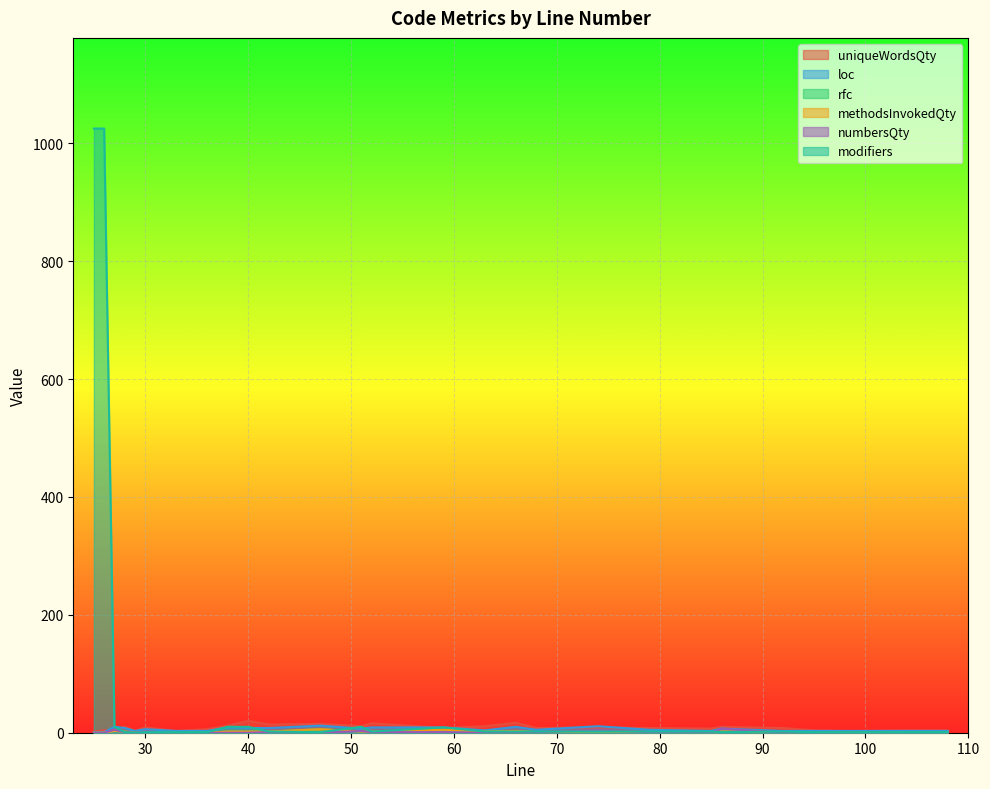

Which series has the largest total across all categories?

modifiers